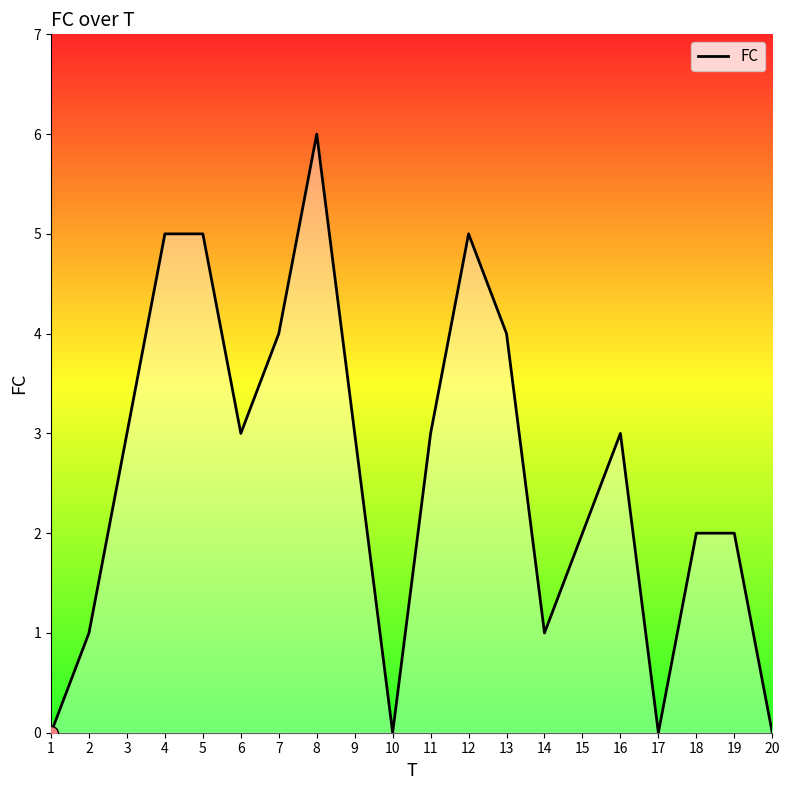

What is the change in value from 2 to 10?

-1